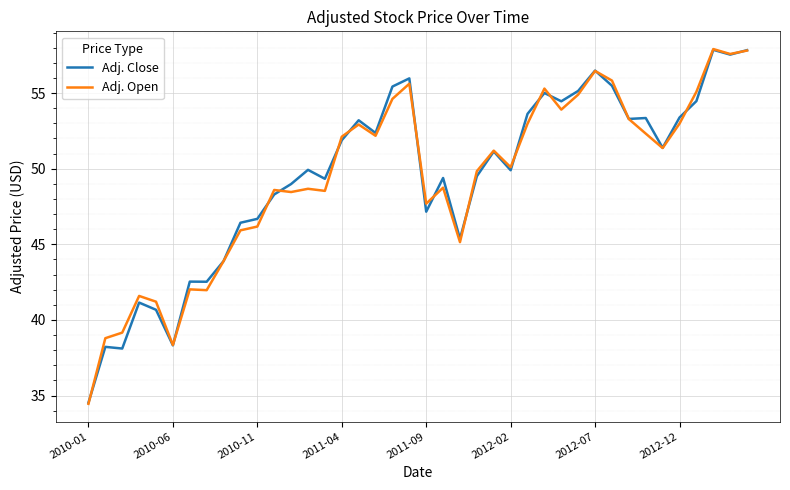

What is the maximum value shown in the chart?

57.9